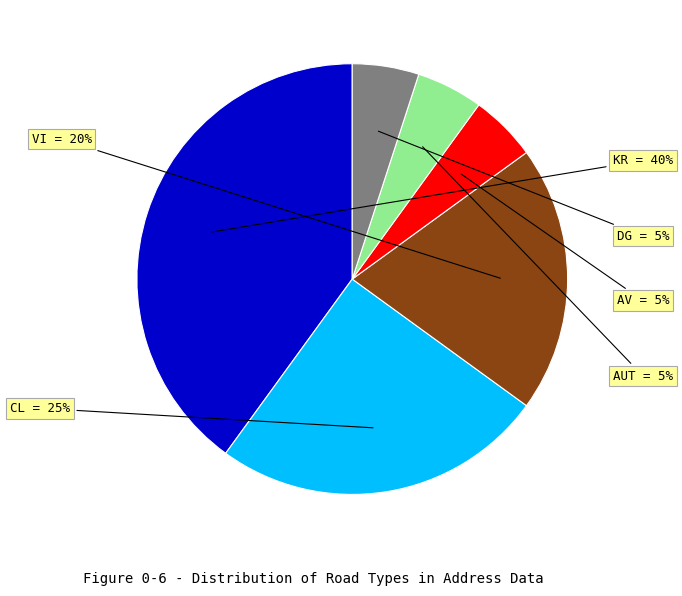

Which slice is the largest?

KR